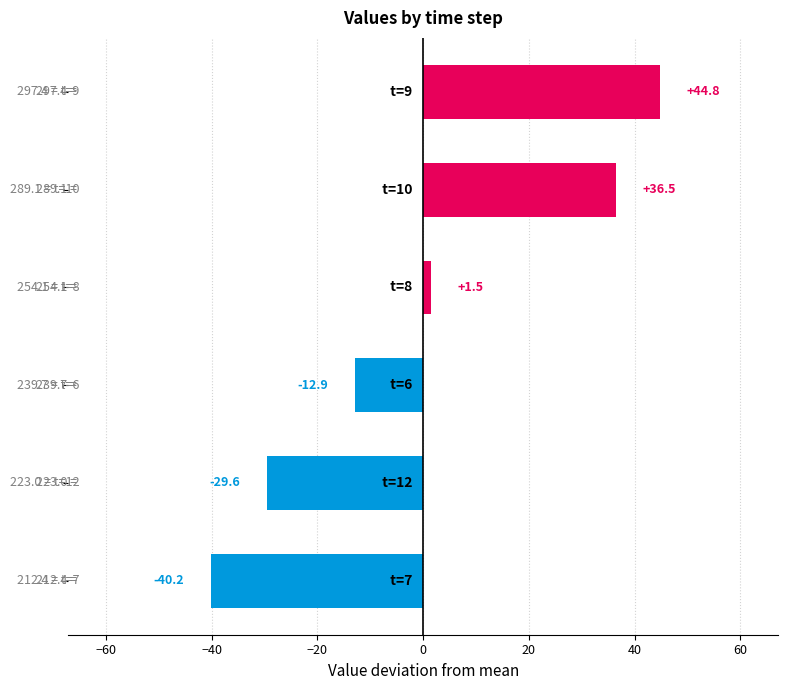

What is the difference between the maximum and minimum values?

85.0